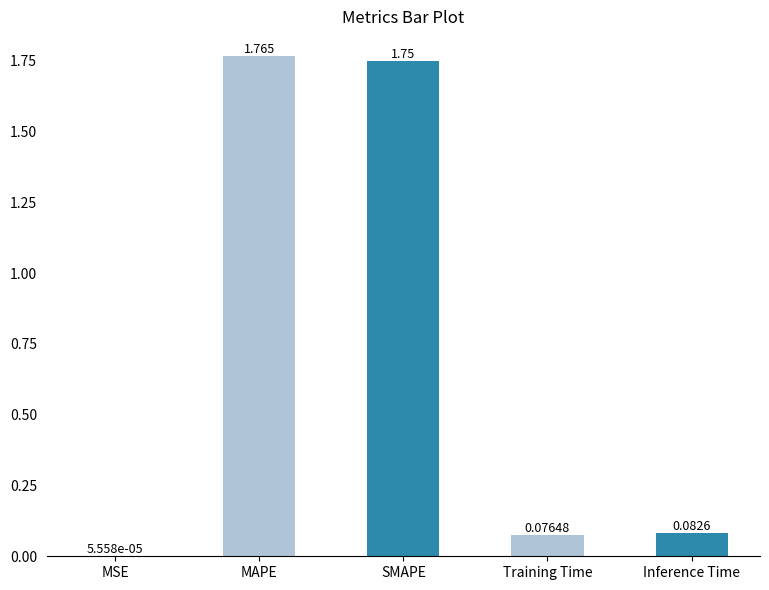

At which label is the value closest to 0?

MSE